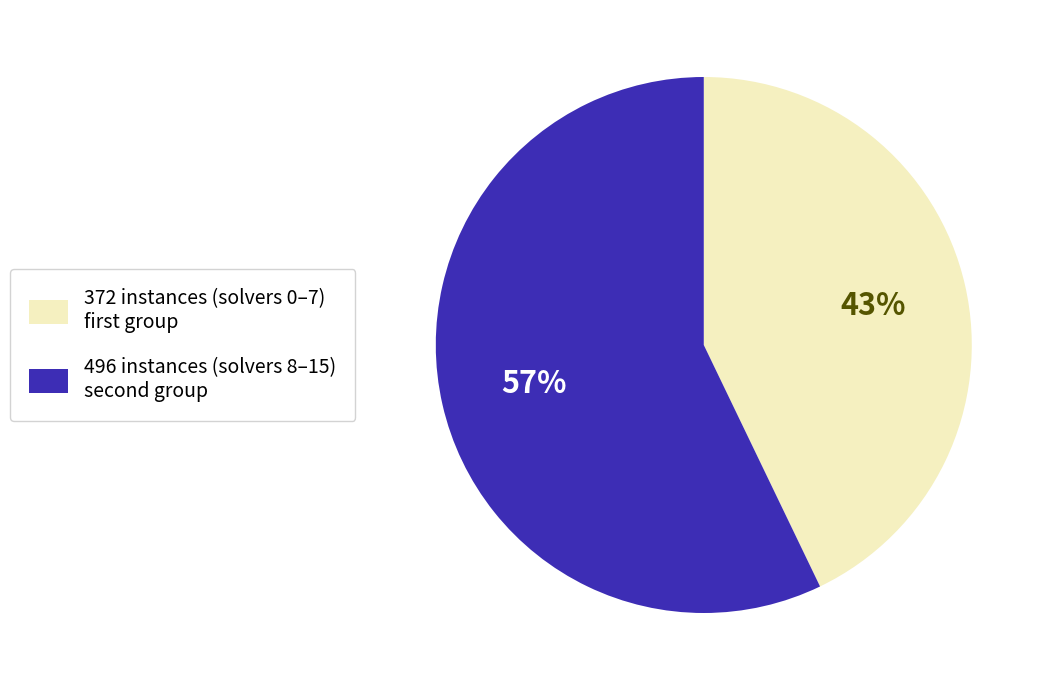

What is the majority slice?

496 instances (solvers 8–15) second group